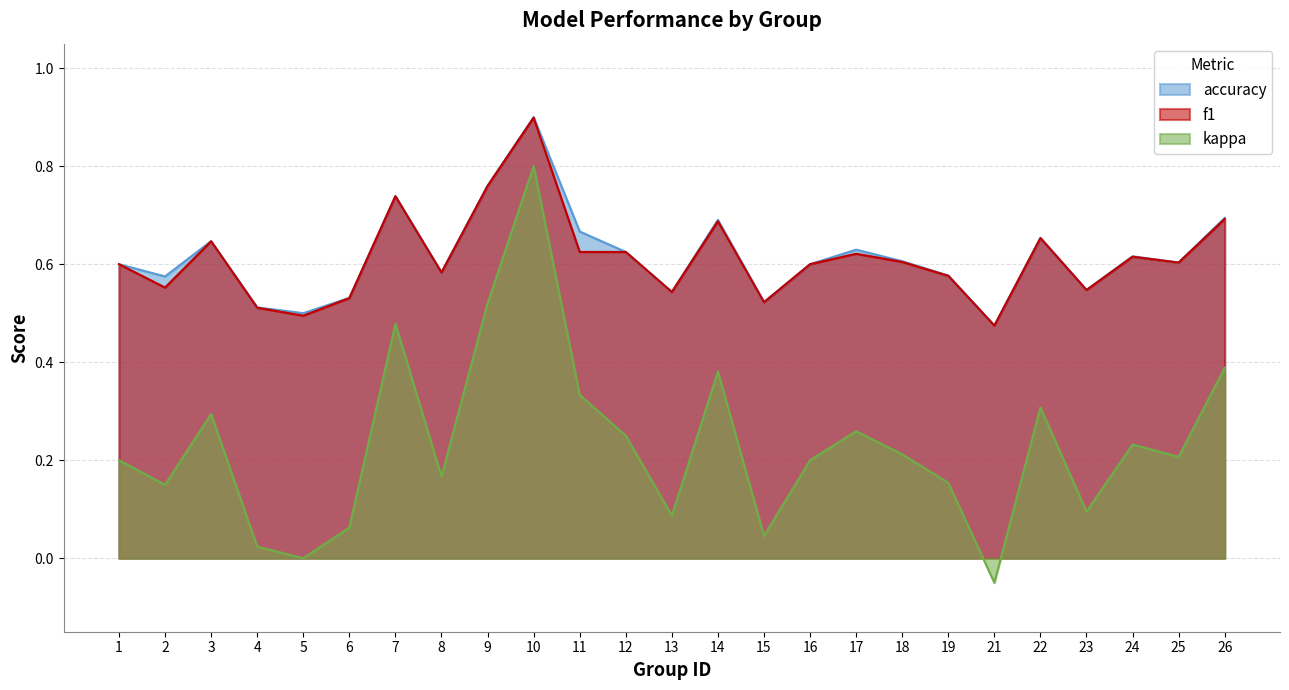

What are all the series names shown in the legend?

accuracy, f1, kappa